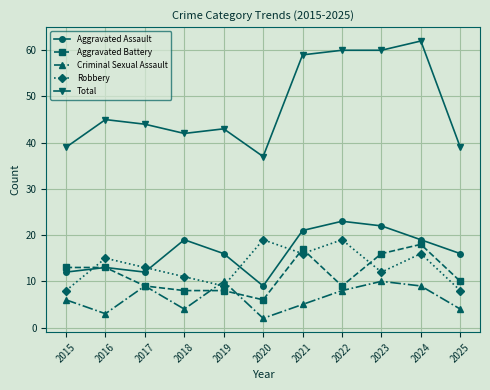

The value of Criminal Sexual Assault at 2022 is 8. True or false?

True